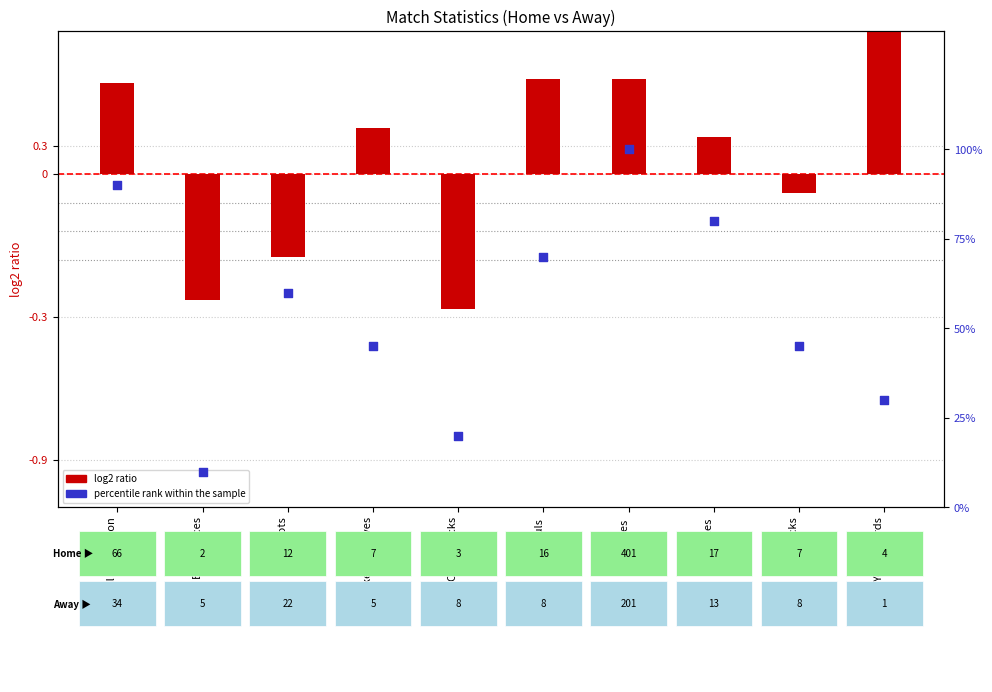

At which category is the sum across all series the highest?

Passes